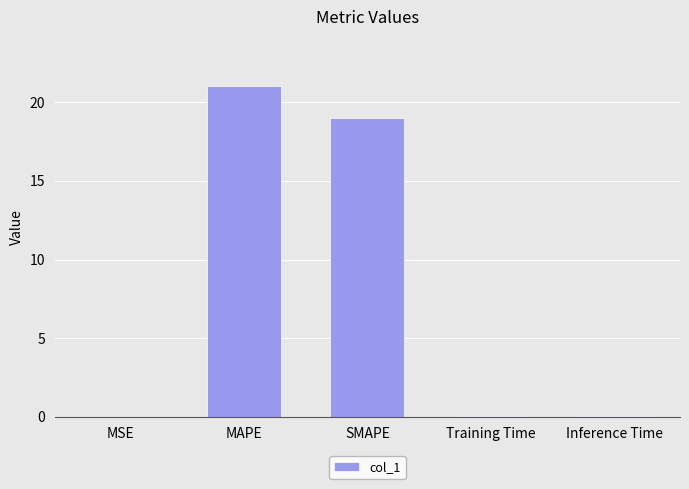

True or false: the data shows 19.0 at SMAPE.

True